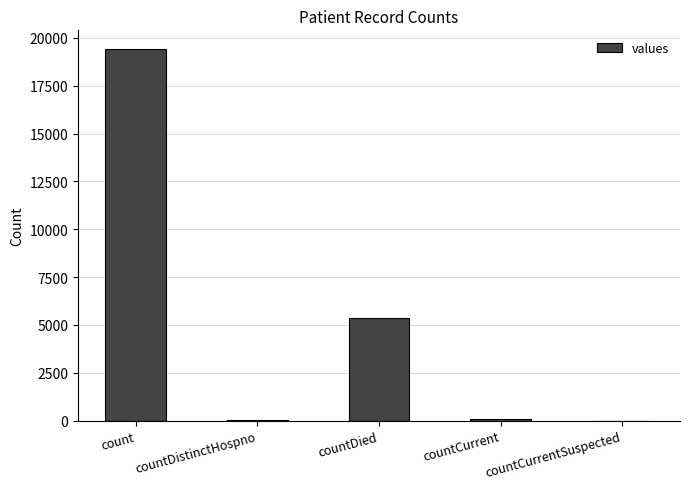

The value at countDistinctHospno is 38. True or false?

True